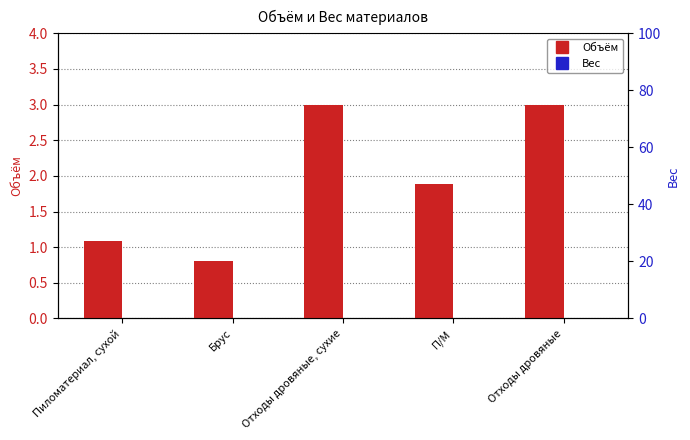

Between Пиломатериал, сухой and Отходы дровяные, which is larger?

Отходы дровяные